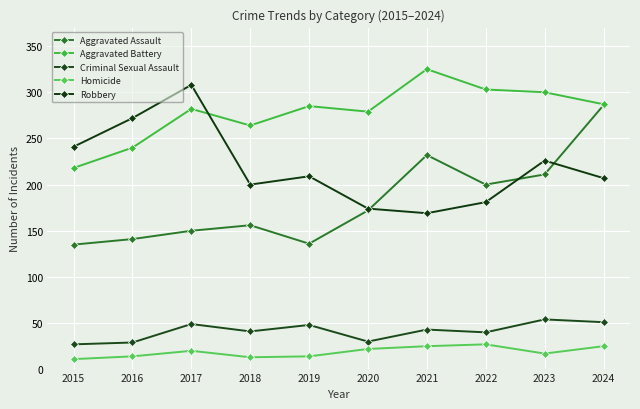

How many categories are shown in the chart?

10